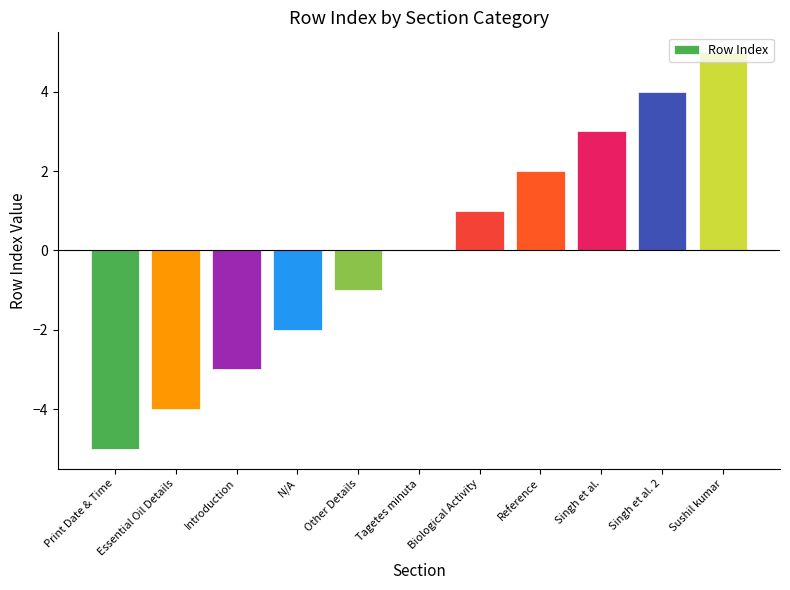

How many categories are shown in the chart?

11